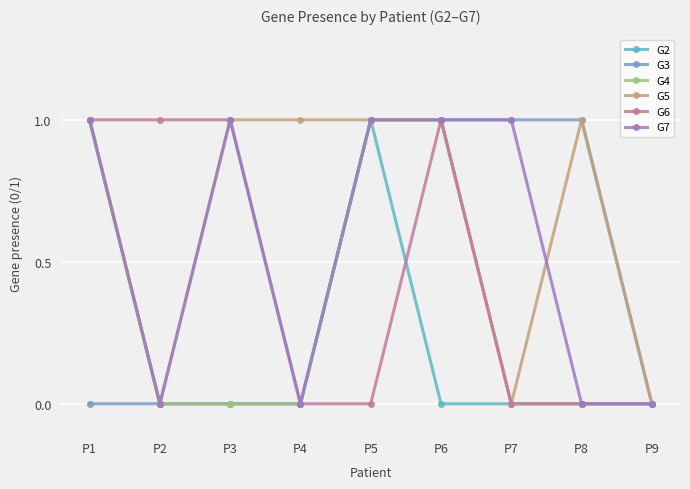

How many G5 values are between 0 and 1?

9